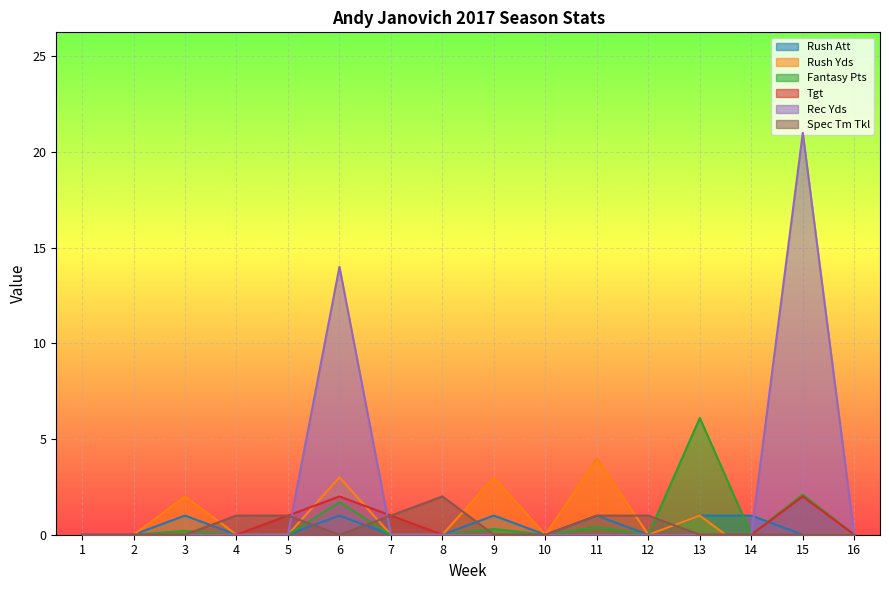

How many values in the Rec Yds series exceed 0?

2